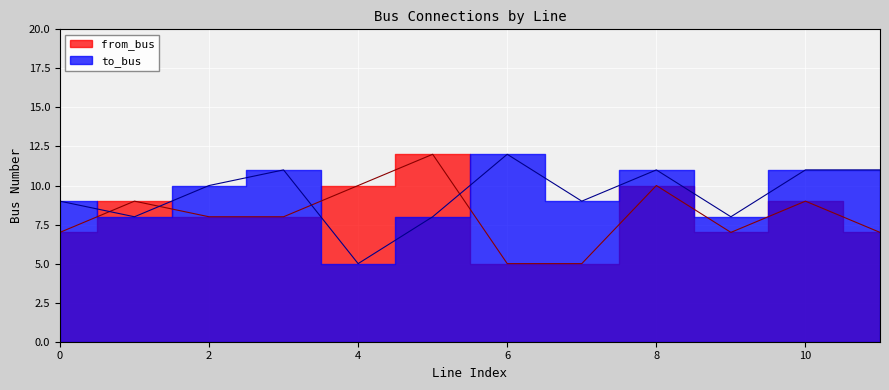

What is the difference between the highest and lowest values at 6?

7